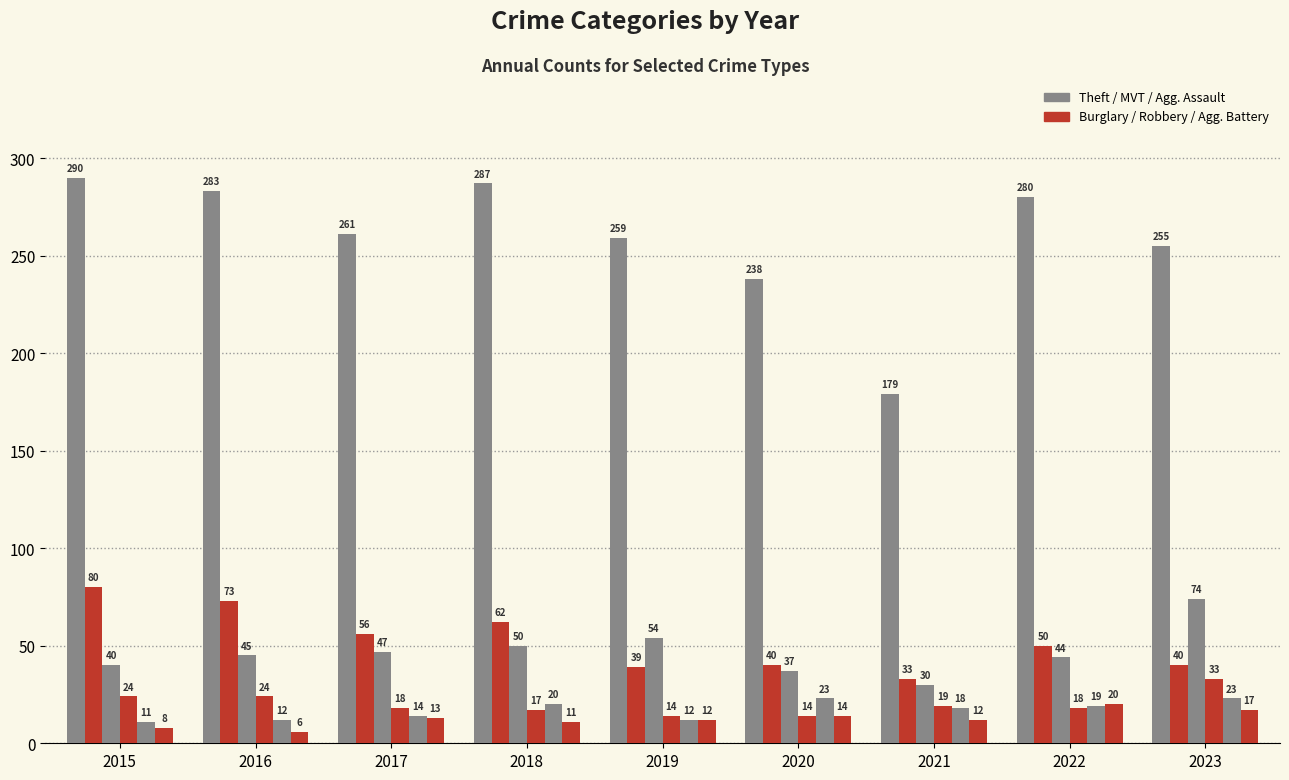

Reading left to right, transcribe all the data shown in this chart.

Theft: 2015=290	2016=283	2017=261	2018=287	2019=259	2020=238	2021=179	2022=280	2023=255
Burglary: 2015=80	2016=73	2017=56	2018=62	2019=39	2020=40	2021=33	2022=50	2023=40
Motor Vehicle Theft: 2015=40	2016=45	2017=47	2018=50	2019=54	2020=37	2021=30	2022=44	2023=74
Robbery: 2015=24	2016=24	2017=18	2018=17	2019=14	2020=14	2021=19	2022=18	2023=33
Aggravated Assault: 2015=11	2016=12	2017=14	2018=20	2019=12	2020=23	2021=18	2022=19	2023=23
Aggravated Battery: 2015=8	2016=6	2017=13	2018=11	2019=12	2020=14	2021=12	2022=20	2023=17